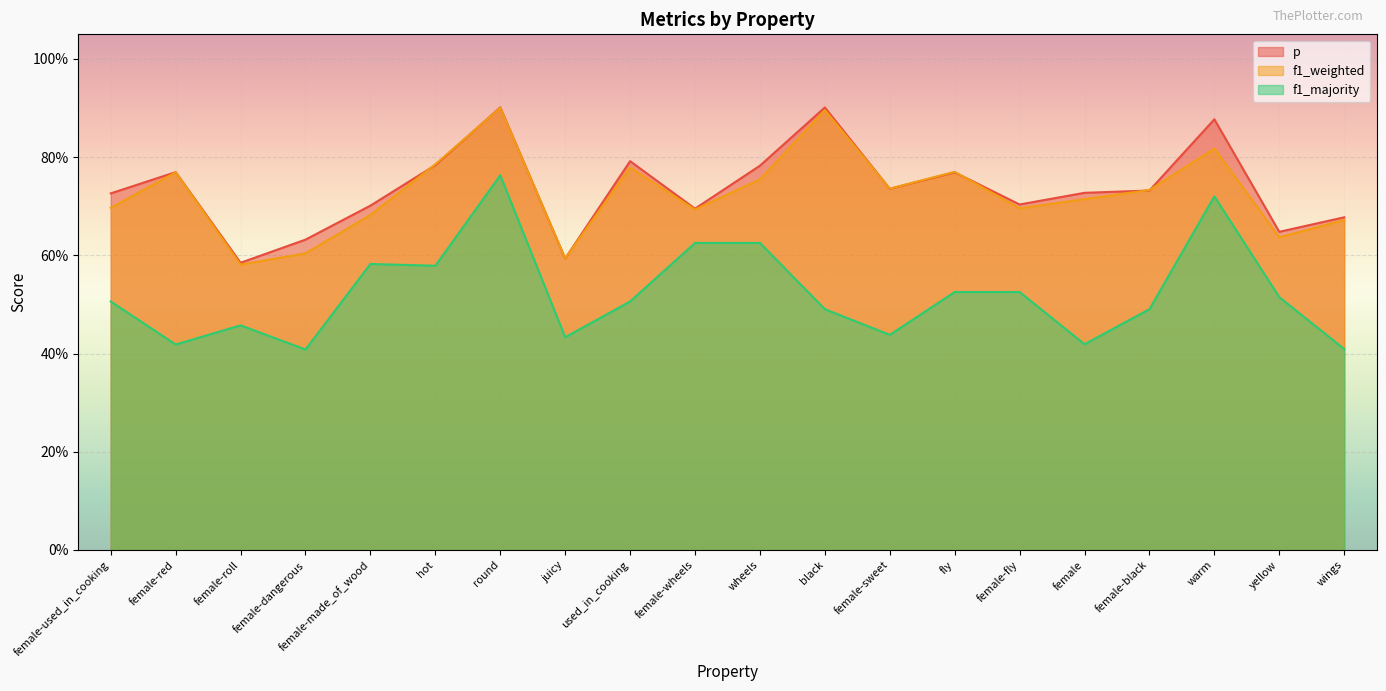

What are all the series names shown in the legend?

p, f1_weighted, f1_majority